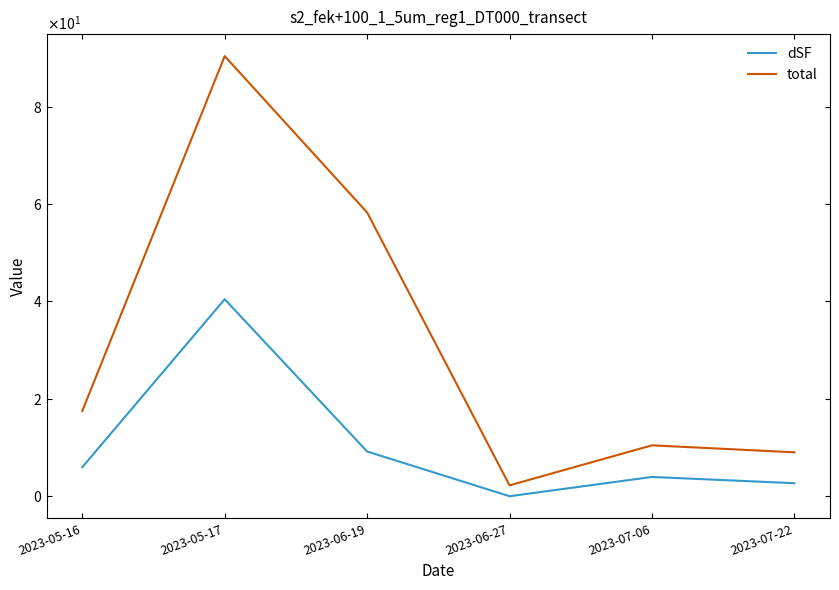

What position from the right is 2023-07-06?

2